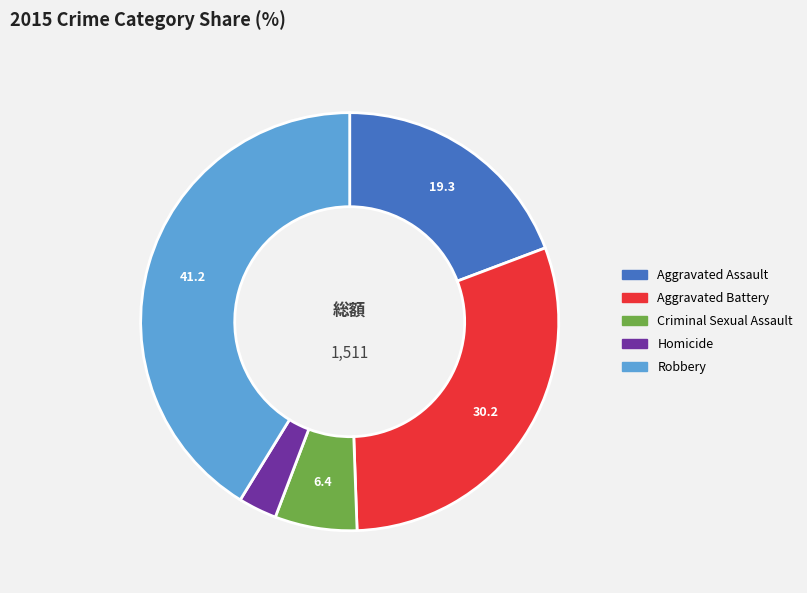

Is it true that Aggravated Battery is 30% of the pie?

True